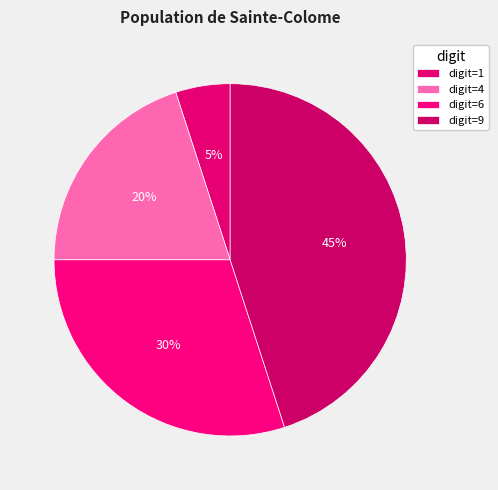

Does any single category account for the majority?

No